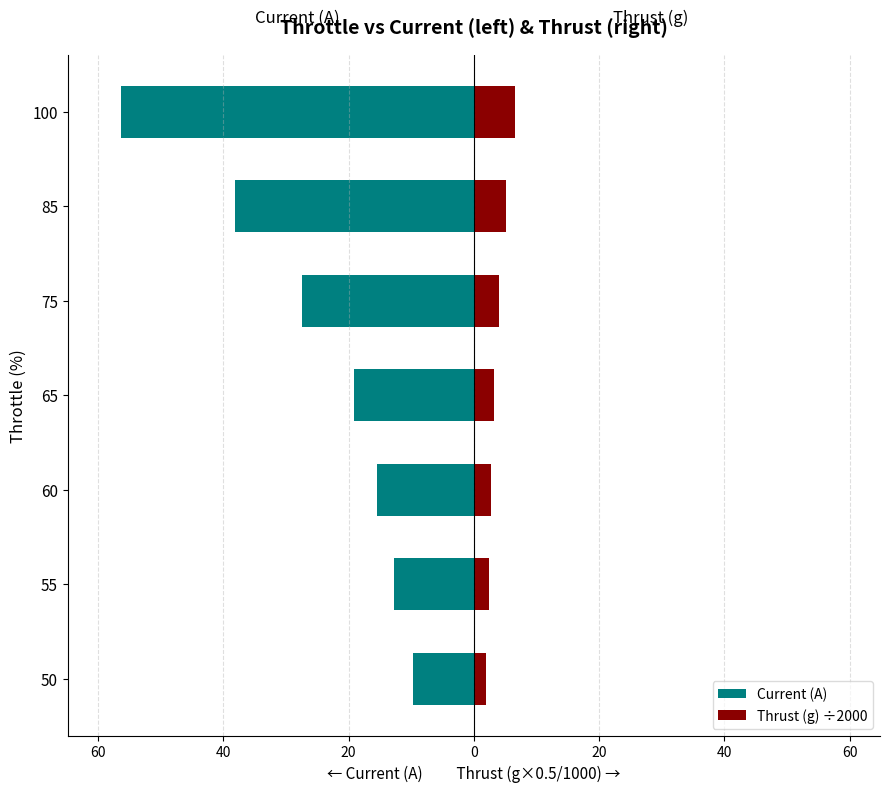

Which series has the largest range (max minus min)?

Current (A)